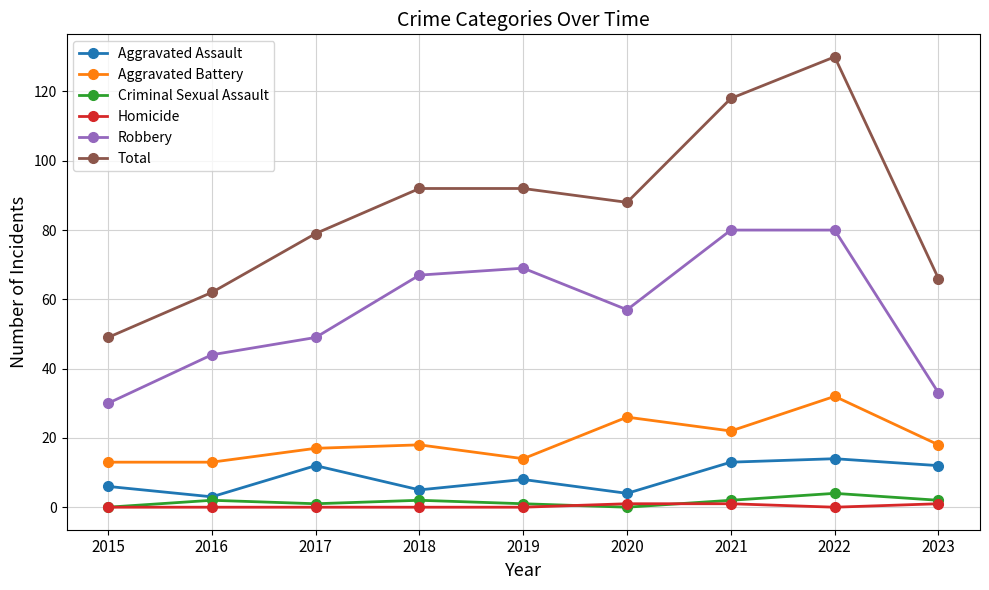

Does the chart have visible grid lines?

Yes